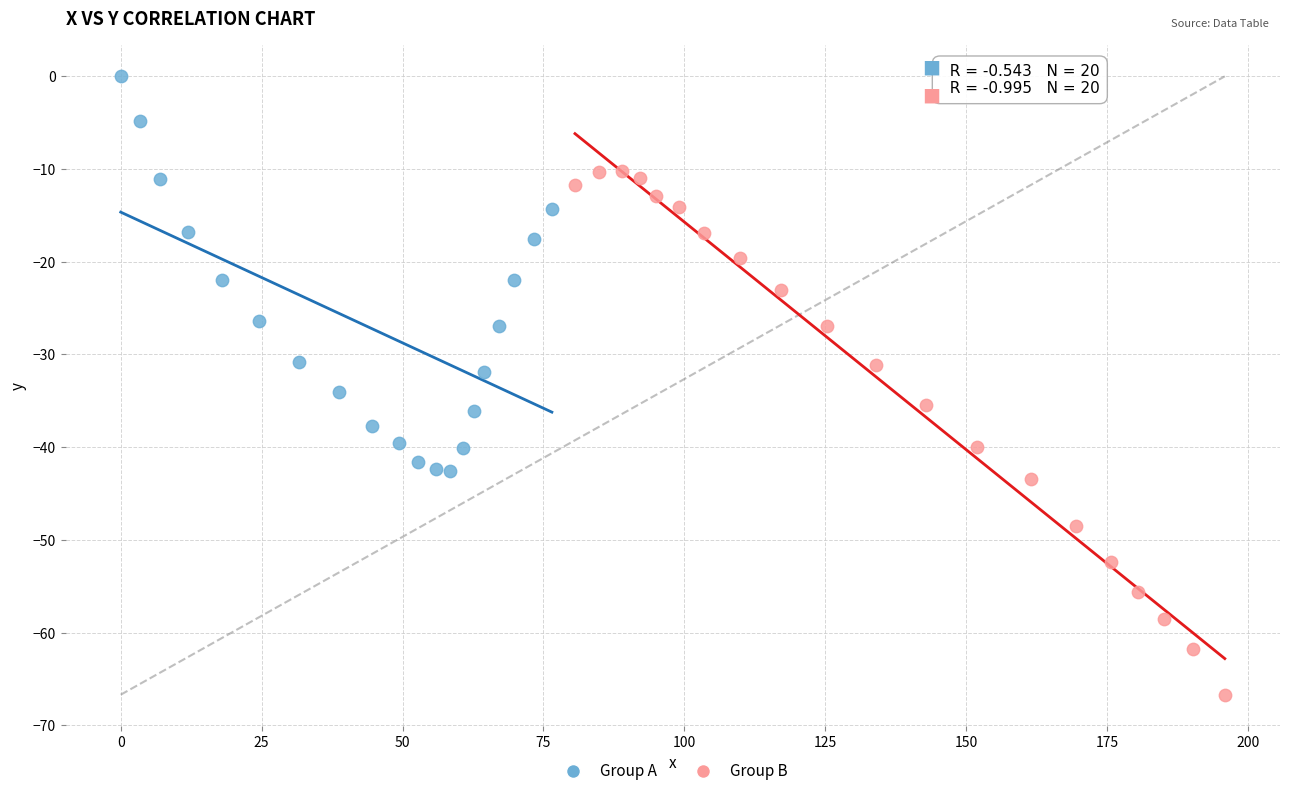

What are all the series names shown in the legend?

Group A, Group B